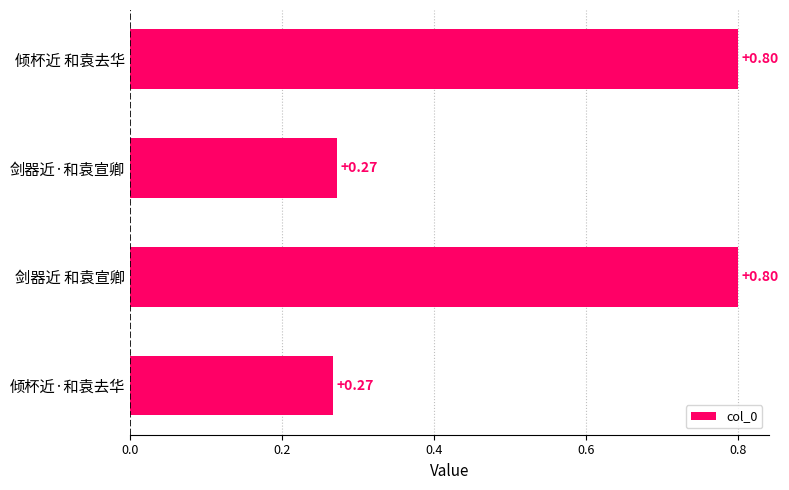

How many distinct data groups are displayed?

1